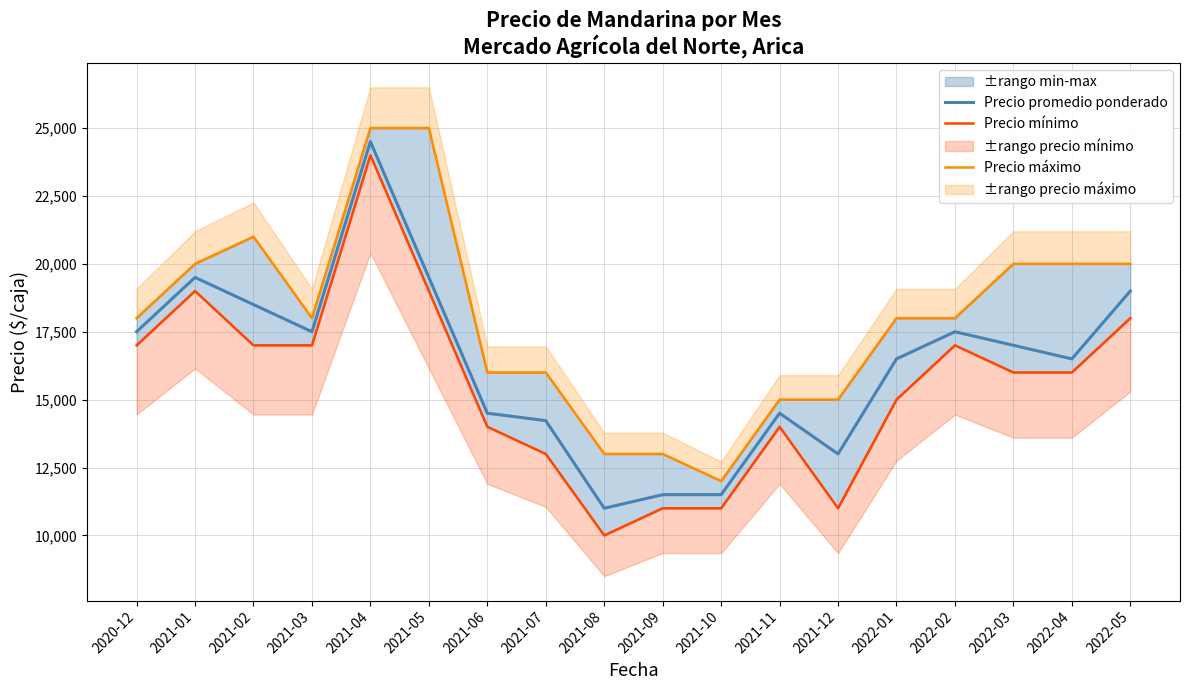

At which label does Precio promedio ponderado reach its peak?

2021-04